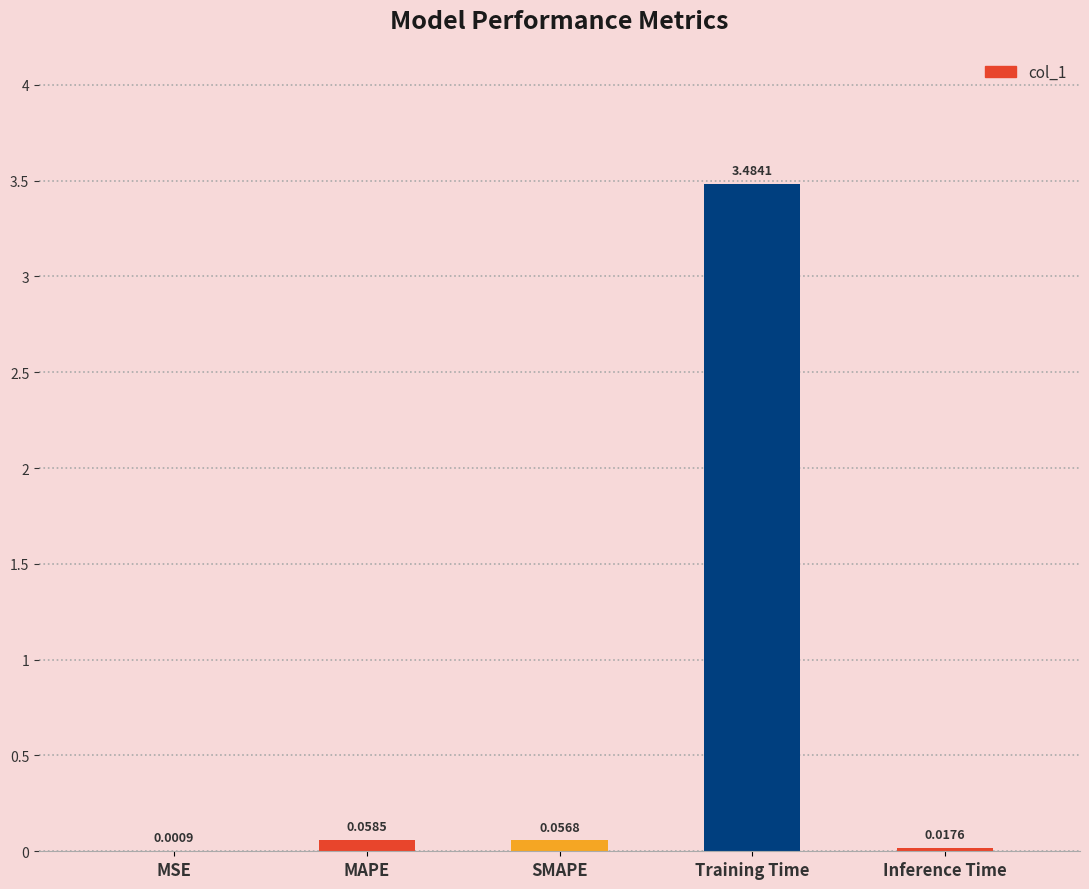

What is the change in value from MSE to Training Time?

+3.5